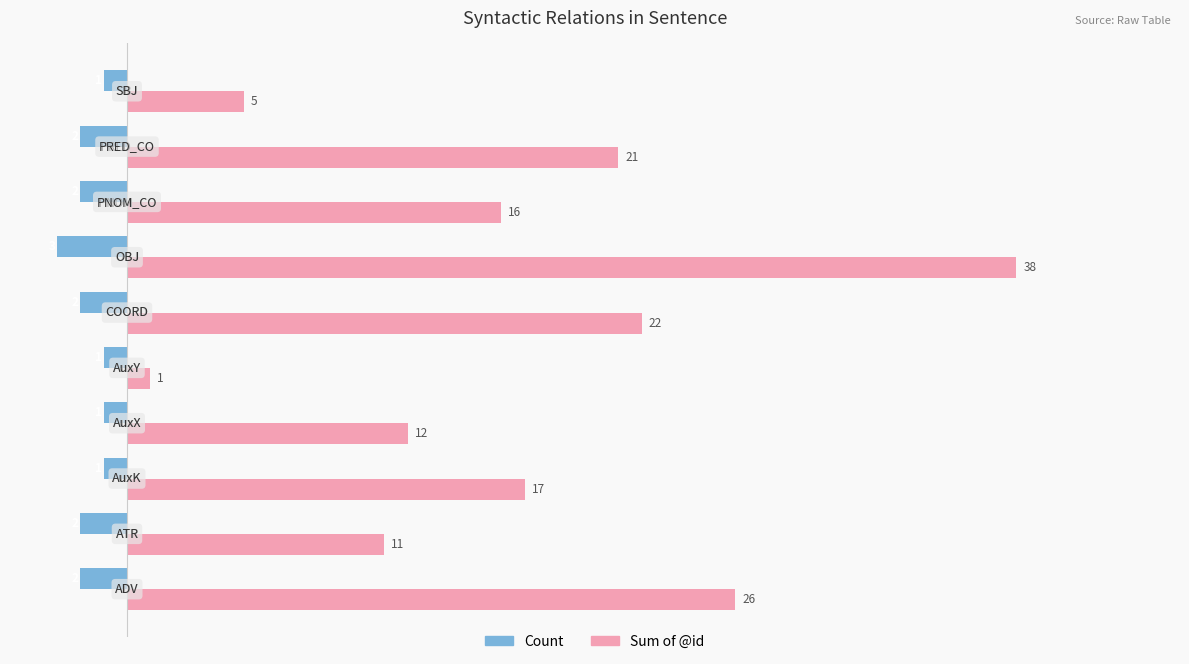

What is the difference between the maximum and minimum values in the Sum of @id series?

37